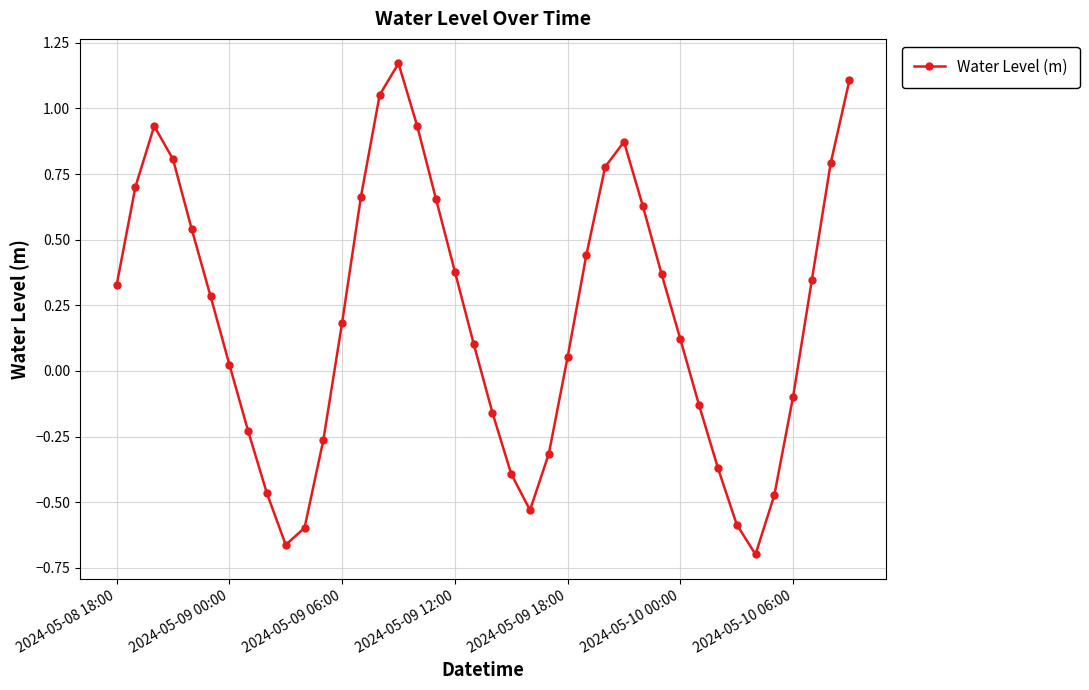

How many points are higher than both their immediate neighbors (excluding endpoints)?

3